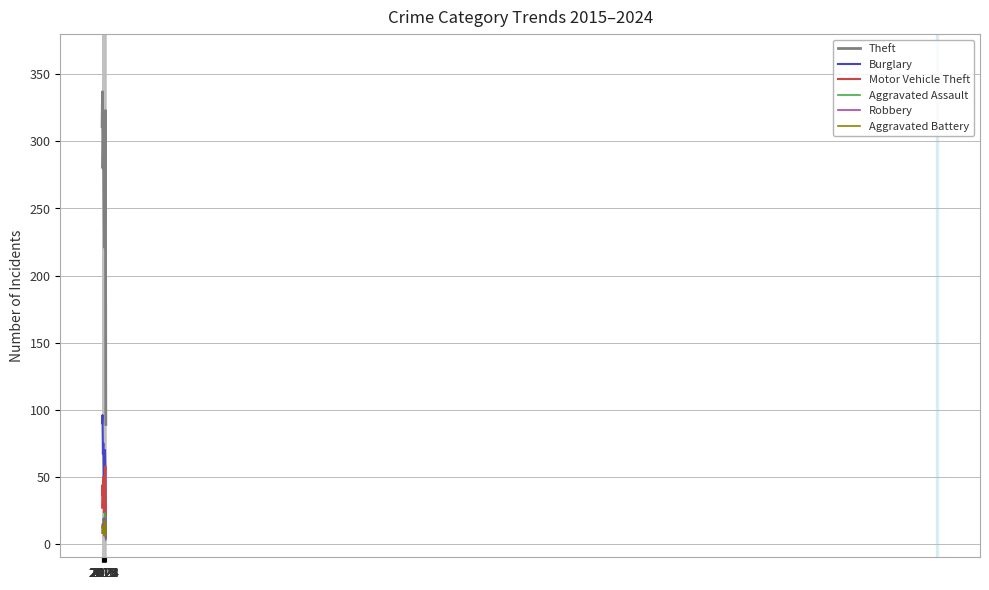

The Burglary series shows 24 at 2020. True or false?

False